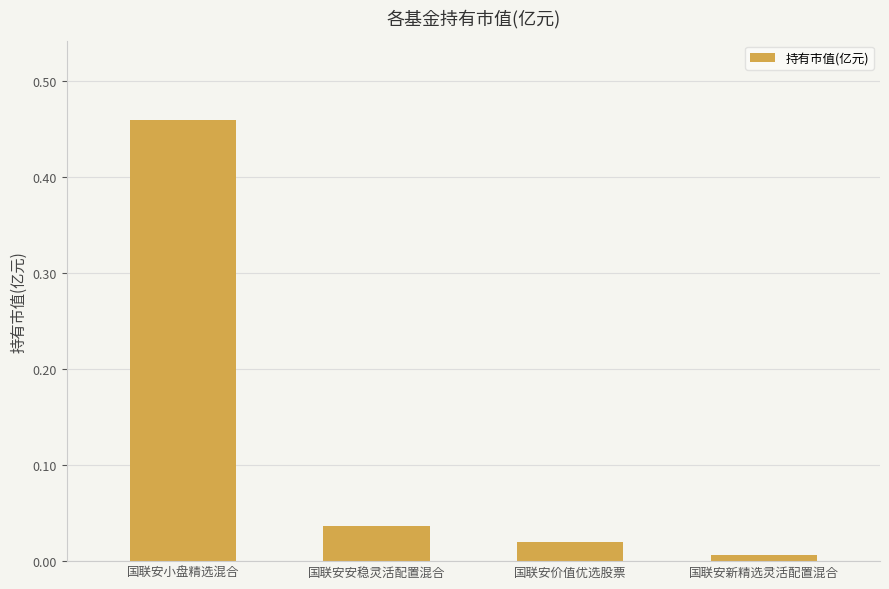

What is the change in value from 国联安小盘精选混合 to 国联安安稳灵活配置混合?

-0.4